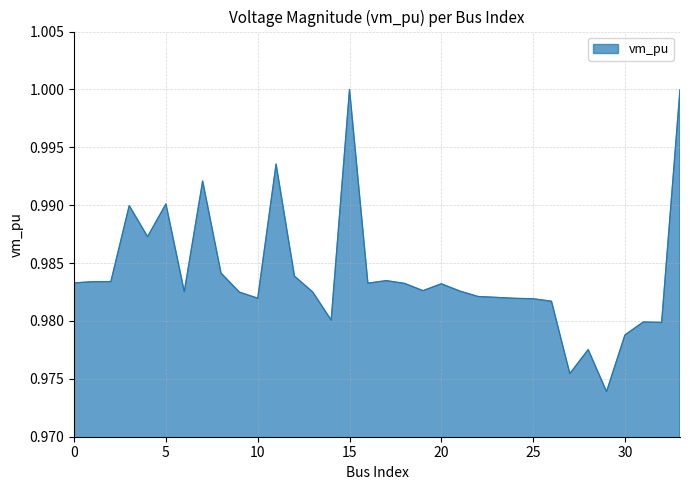

Rank the categories by value from lowest to highest.

29, 27, 28, 30, 32, 31, 14, 26, 25, 24, 10, 23, 22, 13, 9, 6, 21, 19, 20, 18, 16, 0, 1, 2, 17, 12, 8, 4, 3, 5, 7, 11, 33, 15